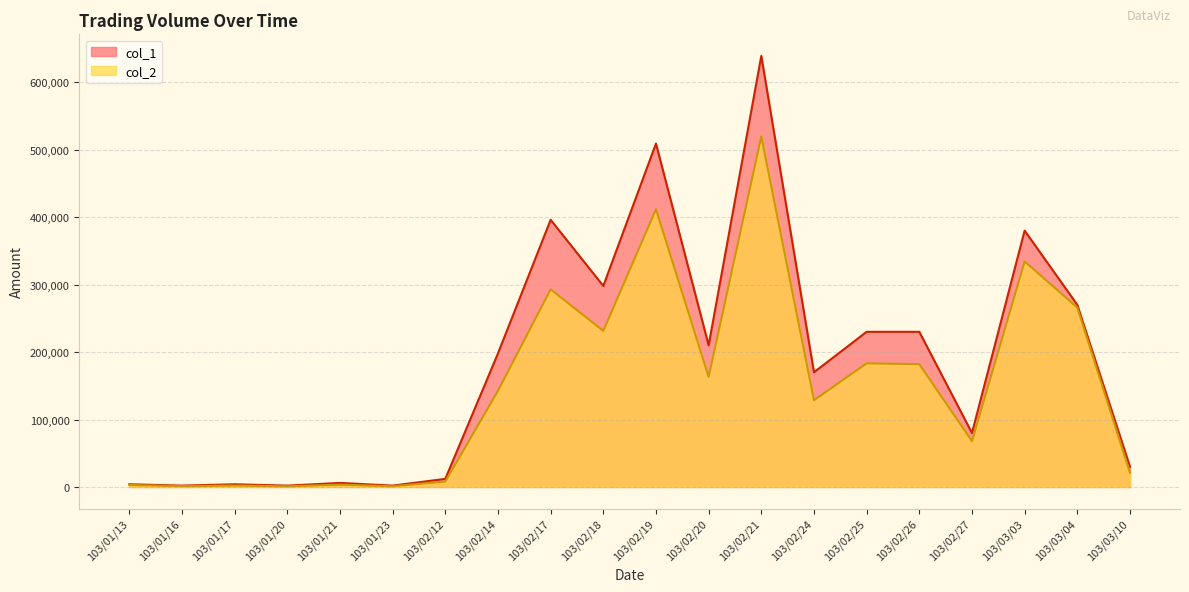

Reading left to right, what are all the values shown in this chart?

col_1: 103/01/13=4000	103/01/16=2000	103/01/17=4000	103/01/20=2000	103/01/21=6000	103/01/23=2000	103/02/12=12000	103/02/14=198000	103/02/17=396000	103/02/18=298000	103/02/19=509000	103/02/20=210000	103/02/21=639000	103/02/24=170000	103/02/25=230000	103/02/26=230000	103/02/27=80000	103/03/03=380000	103/03/04=270000	103/03/10=30000
col_2: 103/01/13=2920	103/01/16=1220	103/01/17=2200	103/01/20=1020	103/01/21=3420	103/01/23=1060	103/02/12=8040	103/02/14=142560	103/02/17=293040	103/02/18=231340	103/02/19=411690	103/02/20=163200	103/02/21=519660	103/02/24=128600	103/02/25=183300	103/02/26=182000	103/02/27=68000	103/03/03=334400	103/03/04=265900	103/03/10=21100